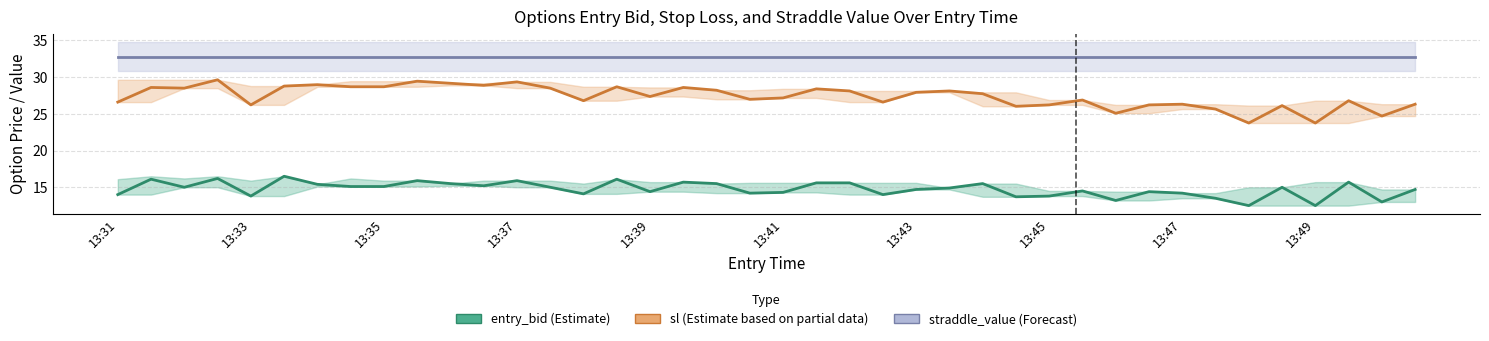

The entry_bid series shows 16.1 at 13:33. True or false?

True